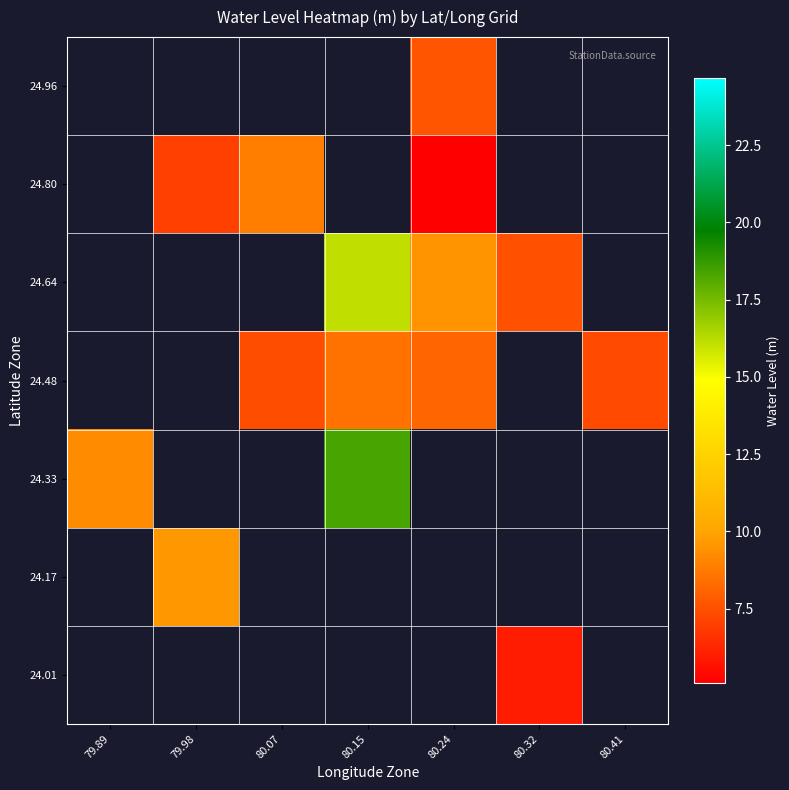

How many positive values does the 24.64 series have?

3